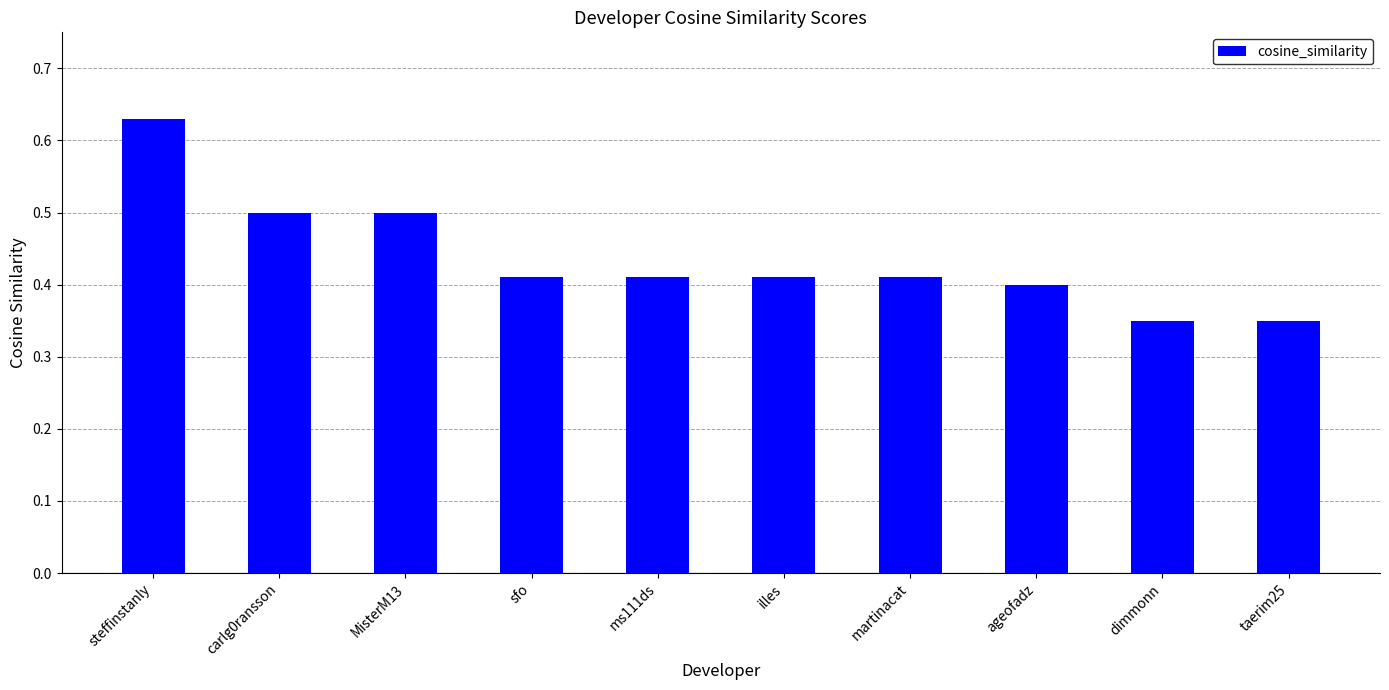

What is the sum of the values at dimmonn and sfo?

0.8